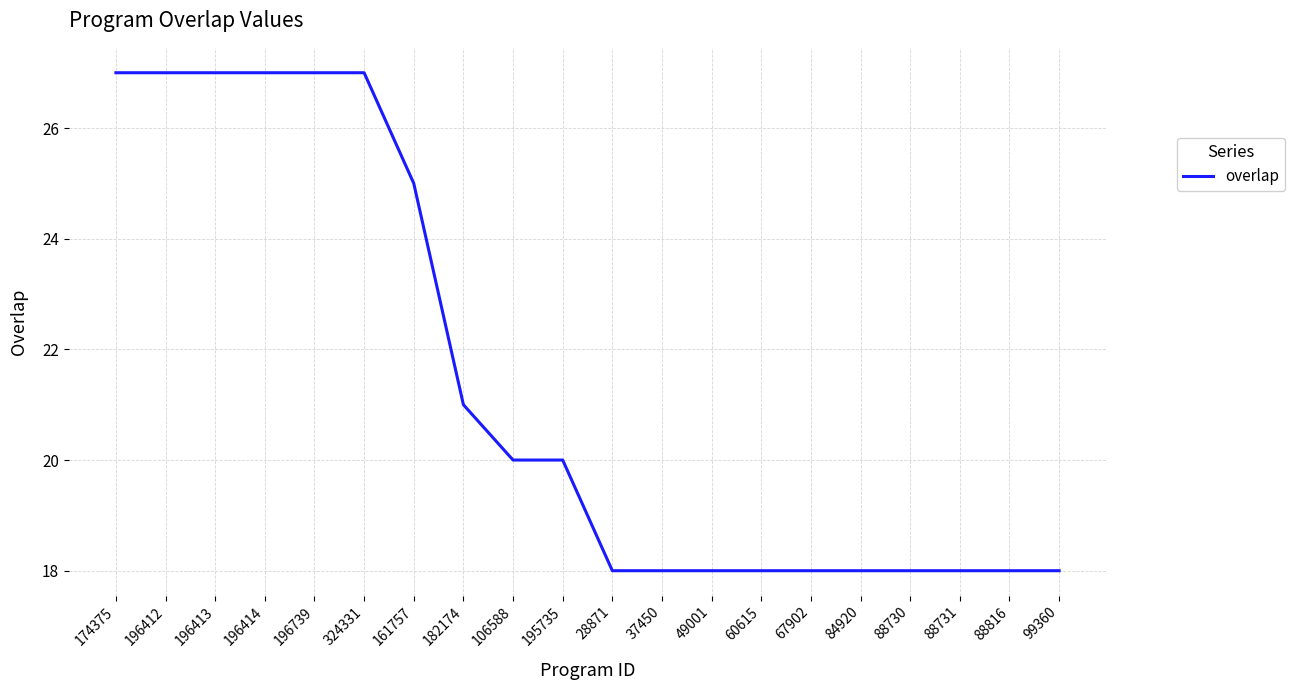

What position from the right is 60615?

7